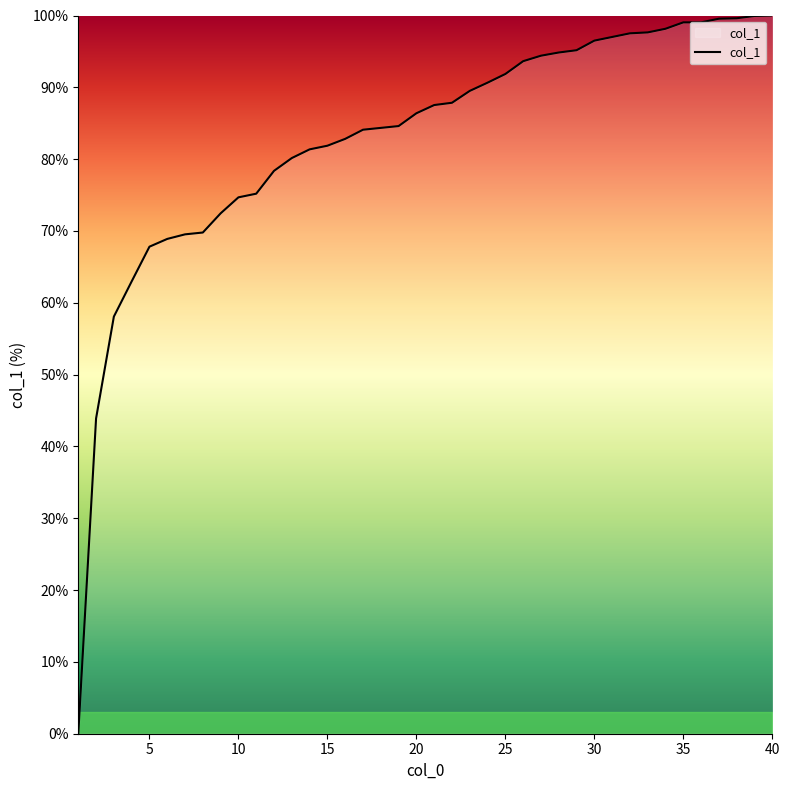

How many values are above zero?

39